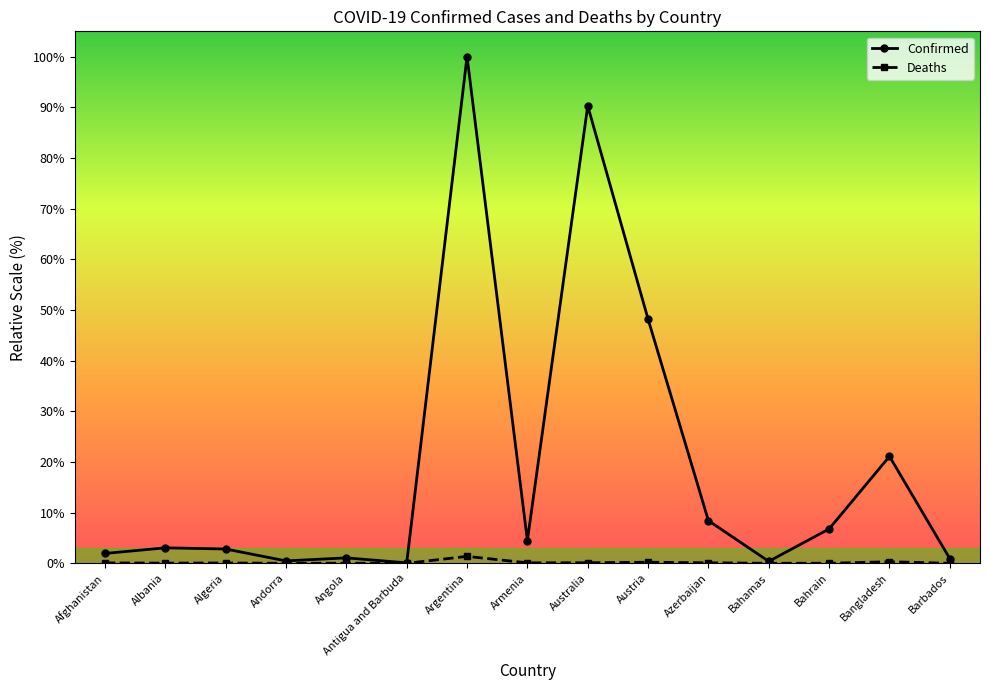

Which series has the largest total across all categories?

Confirmed